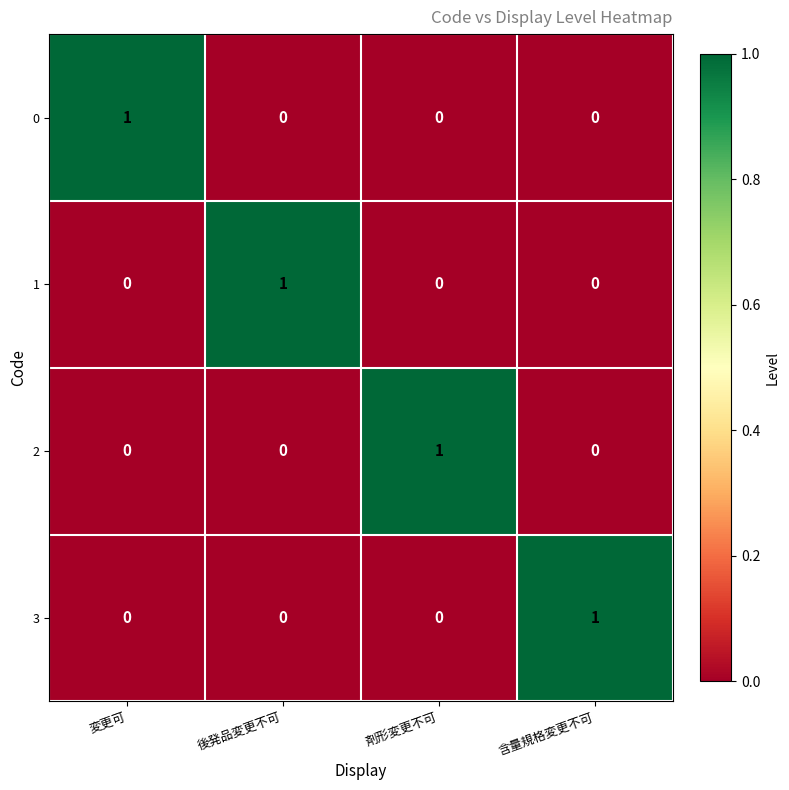

At how many categories does at least one series exceed 0?

4